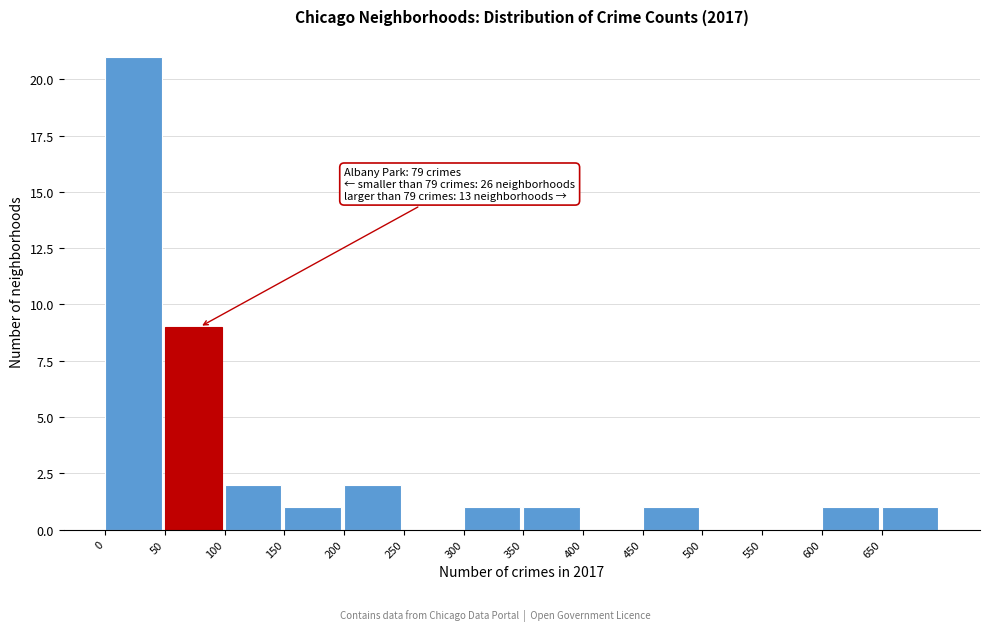

Over which range of the x-axis is the bar tallest?

0 to 50